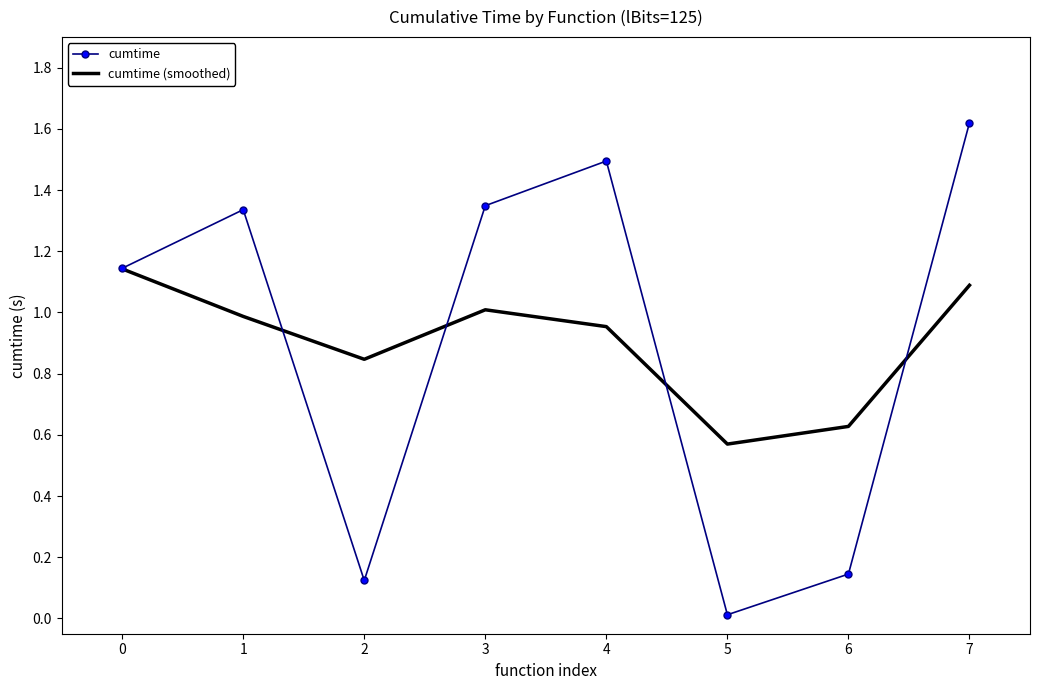

What is the sum of the cumtime values at 7 and 0?

2.8